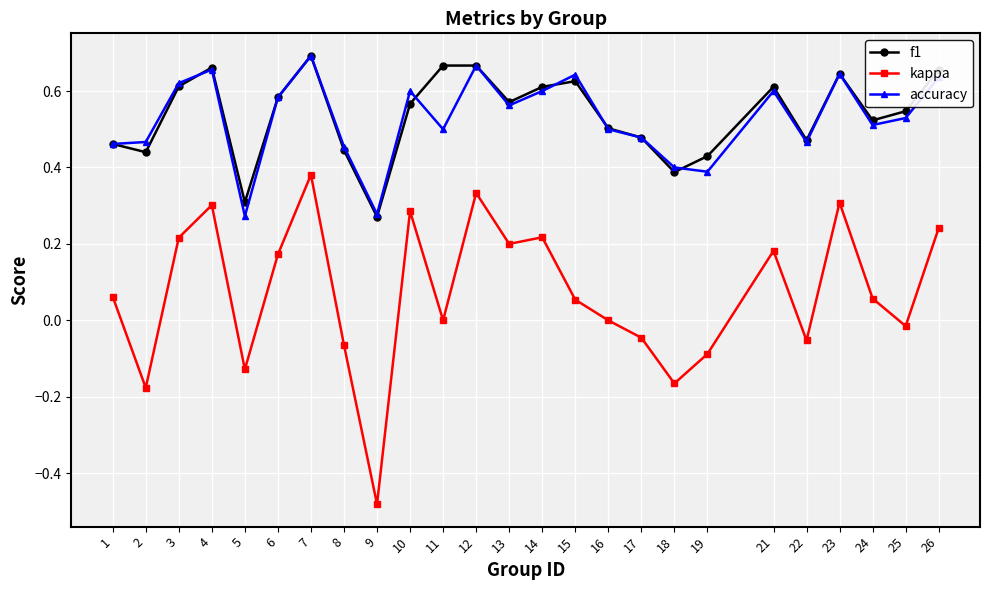

What is the total value across all series at 22?

0.9